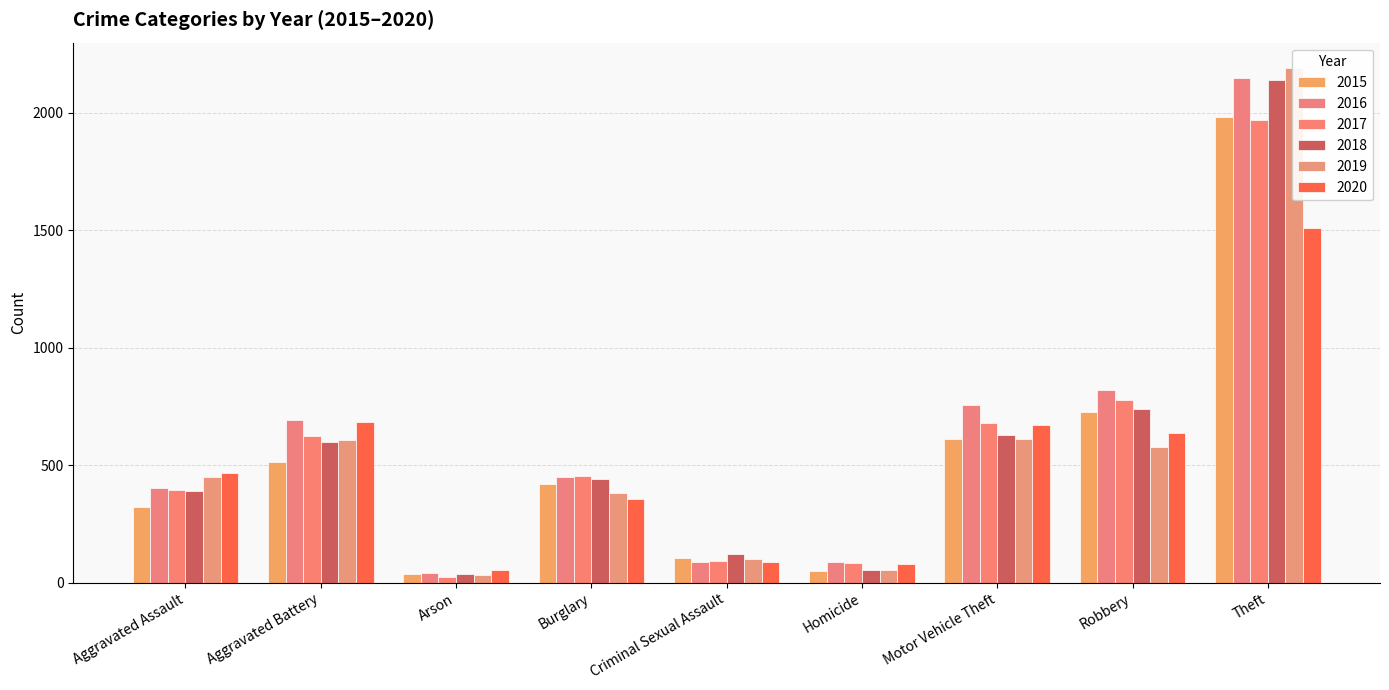

Is it true that 2020 equals 357 at Burglary?

True